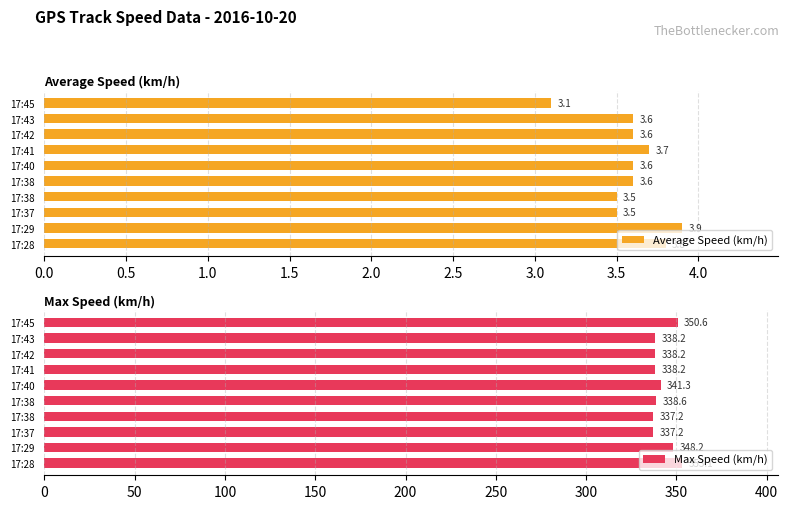

Does the chart contain stacked bars?

No